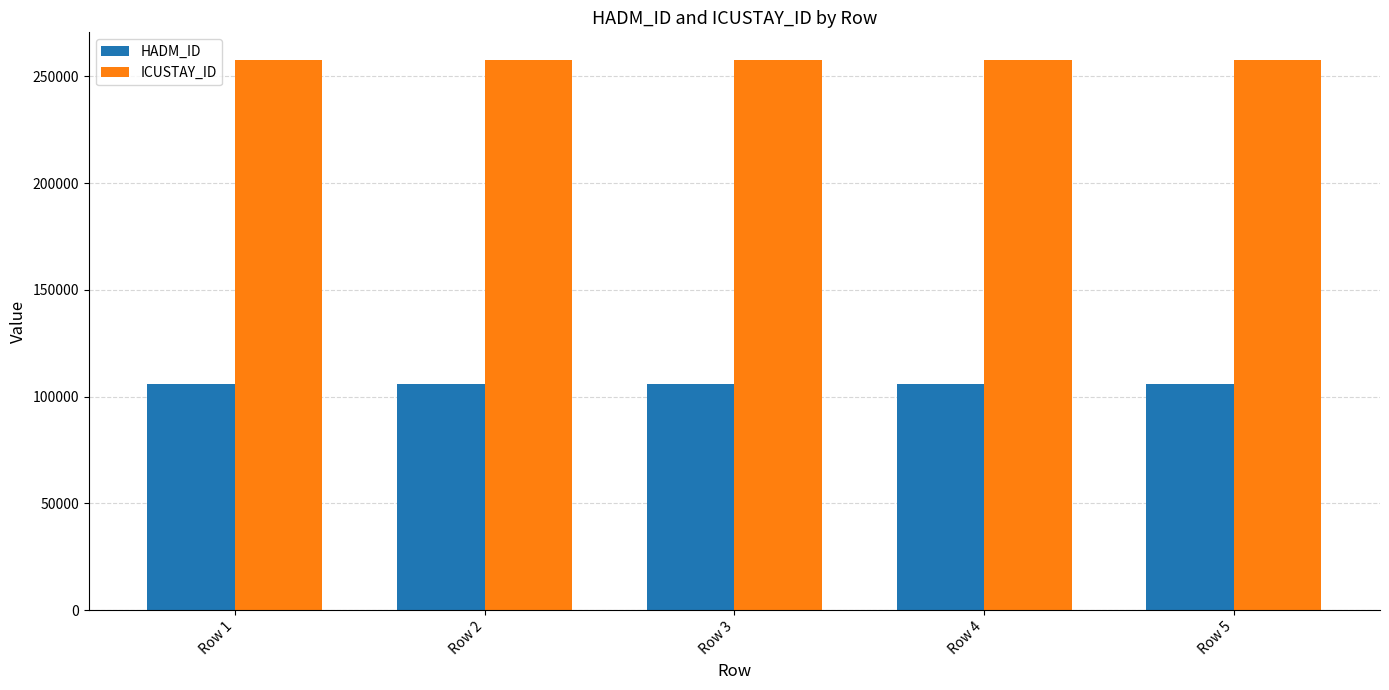

What is the difference between the highest and lowest values at Row 4?

152093